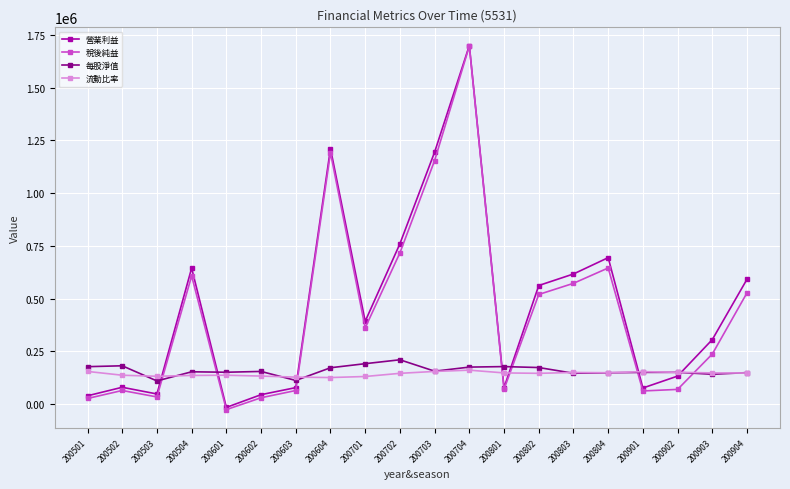

What is the value of the 流動比率 point at the 7th from the left?

127000.0